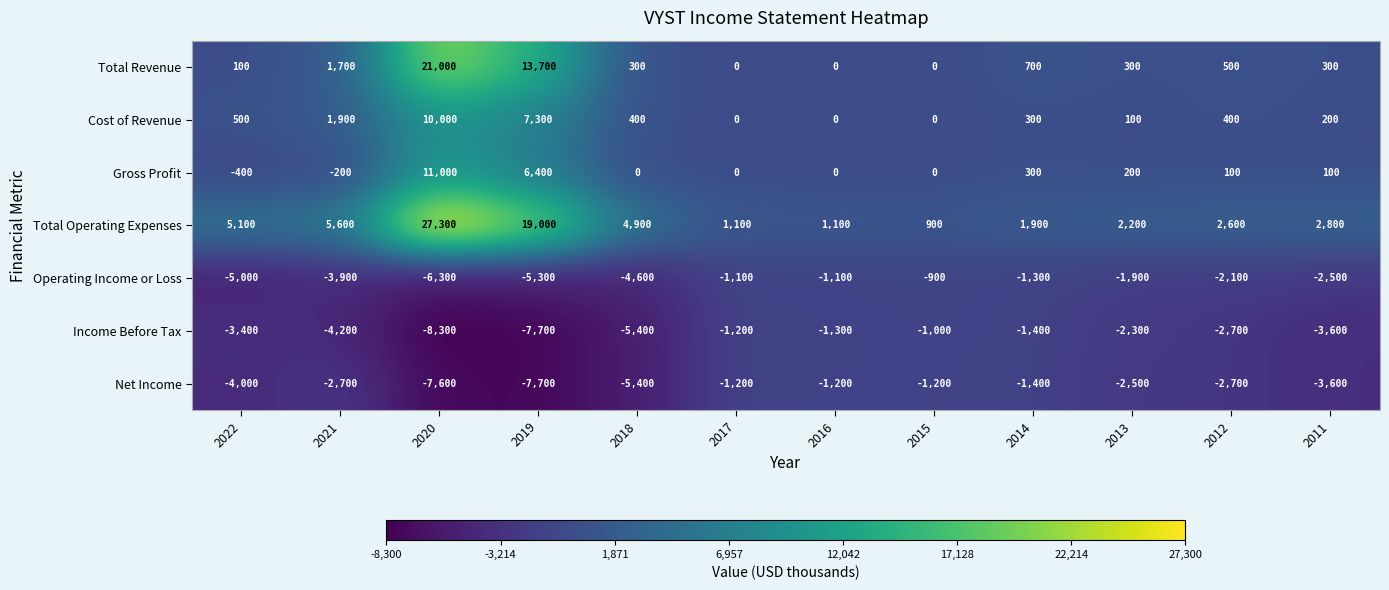

At which label is Operating Income or Loss closest to -3600?

2021